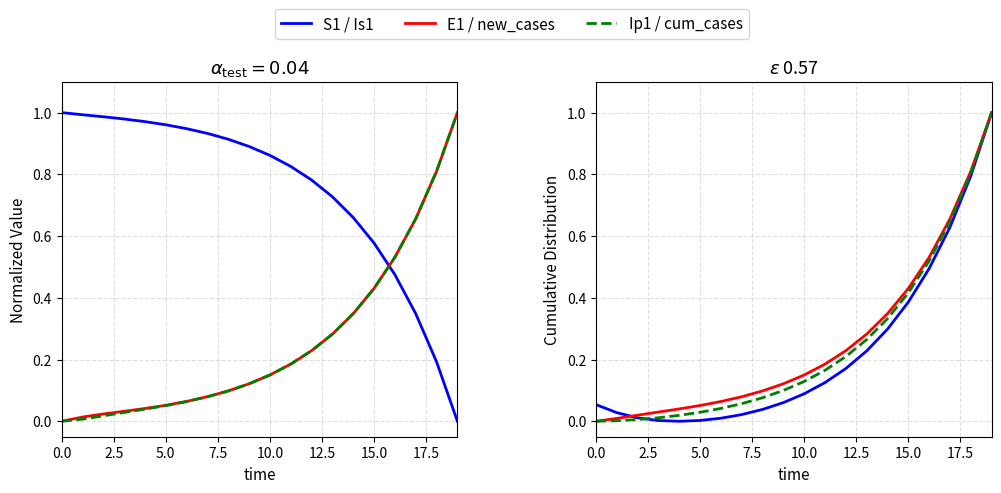

What is the difference between the second highest and minimum values in the Is1 series?

0.8